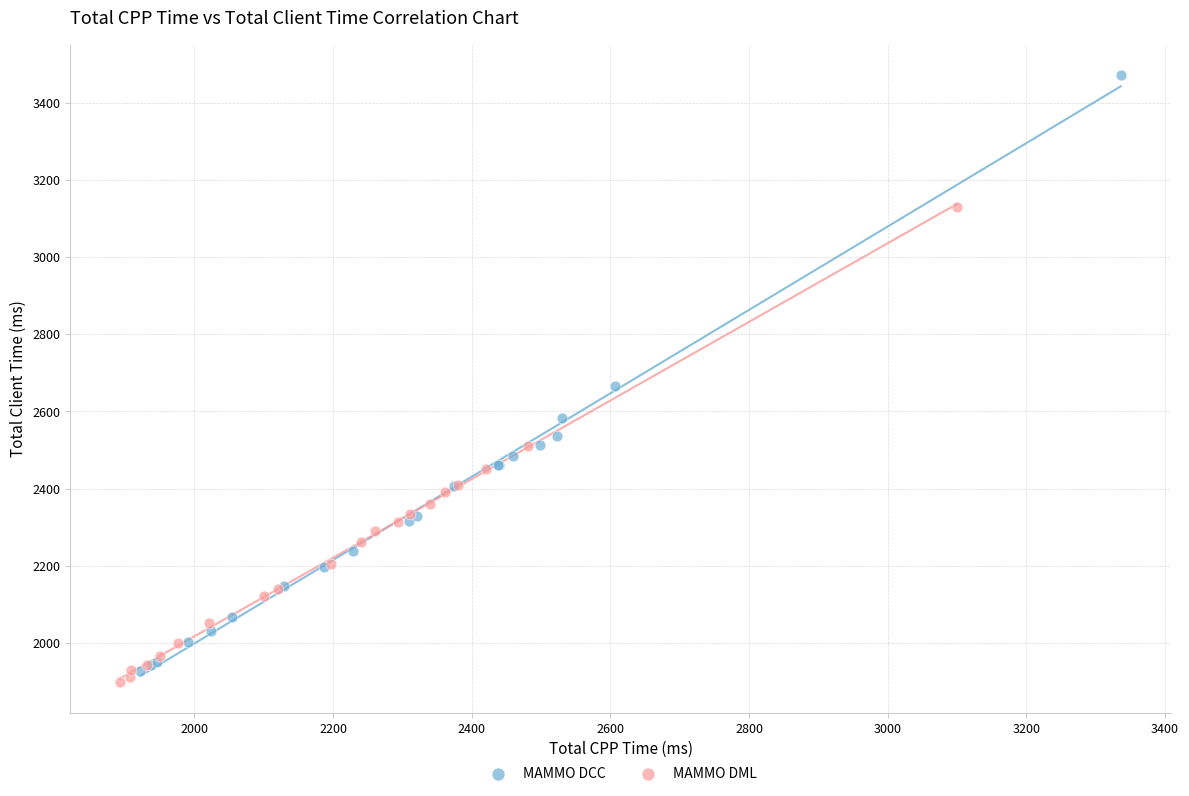

Which series contains the highest Y value?

MAMMO DCC